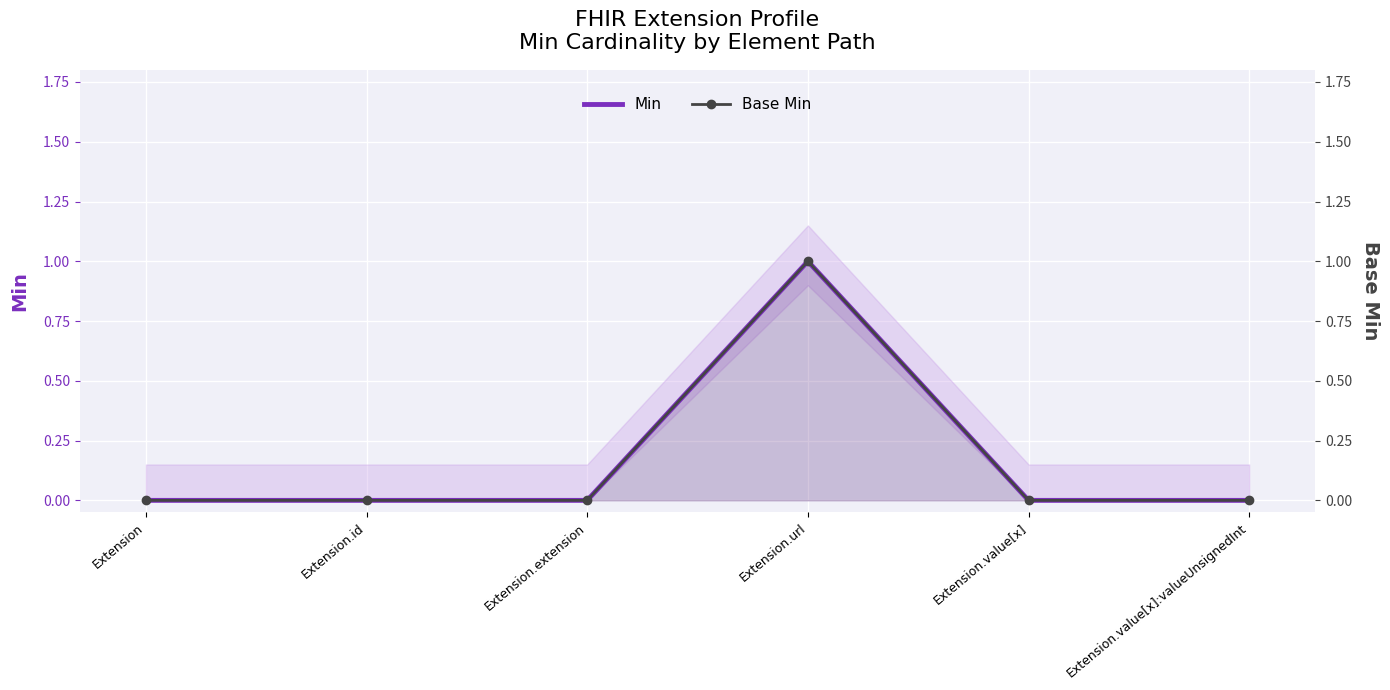

What is the sum of the Base Min values at Extension and Extension.url?

1